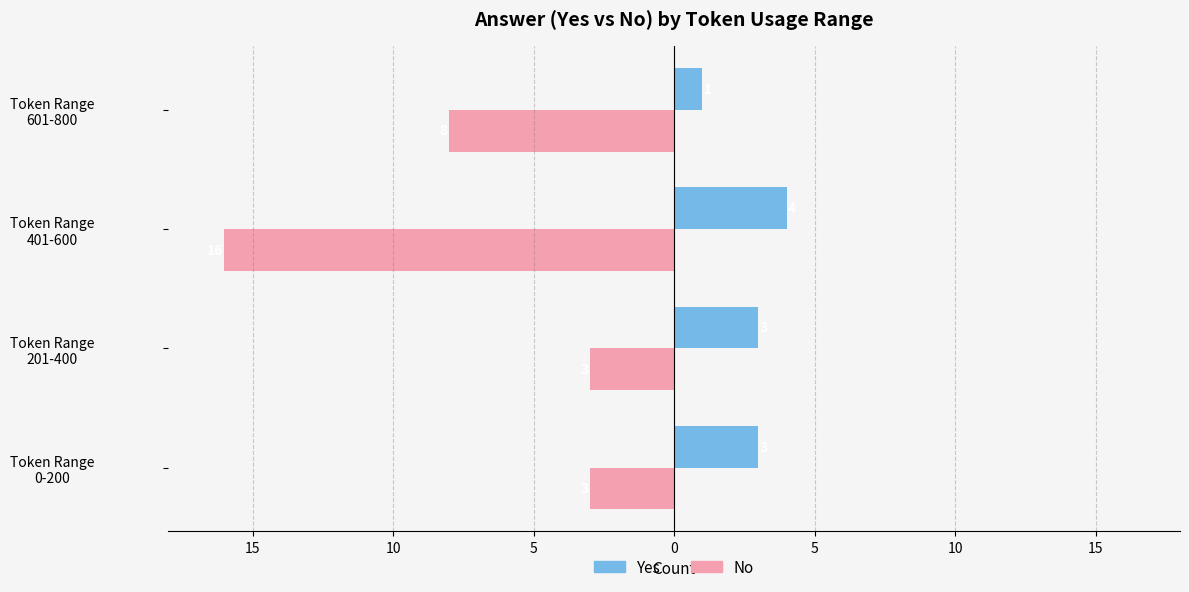

How many bars are there in each group?

2